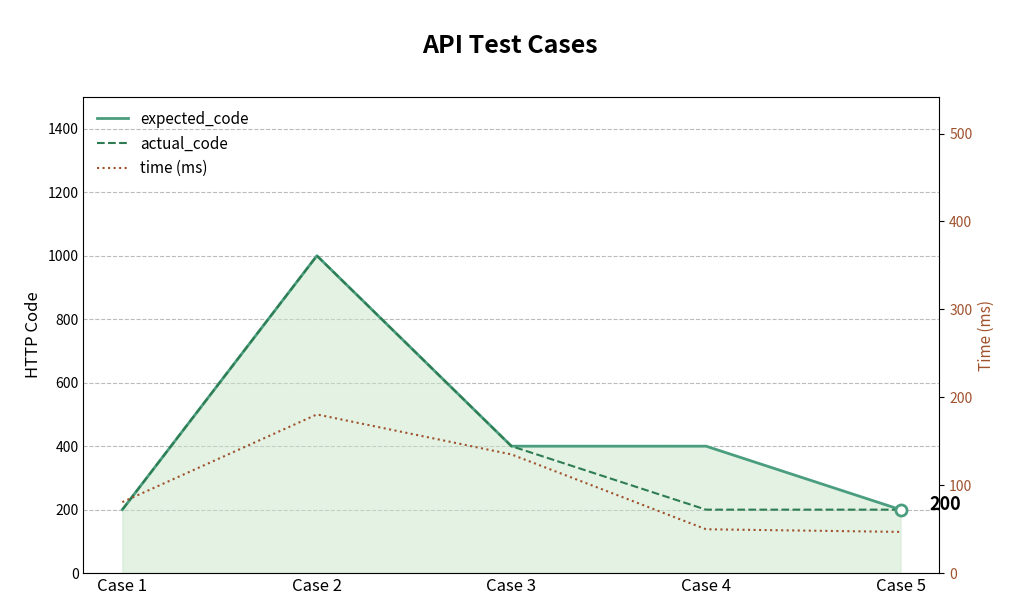

What is the spread (max minus min) of values at Case 4?

350.1